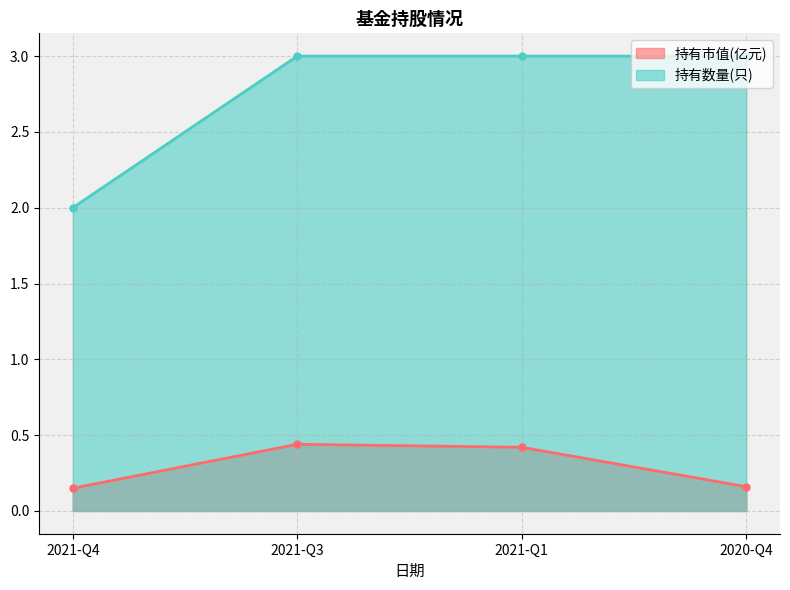

Is it true that 持有市值(亿元) equals 0.2 at 2020-Q4?

True